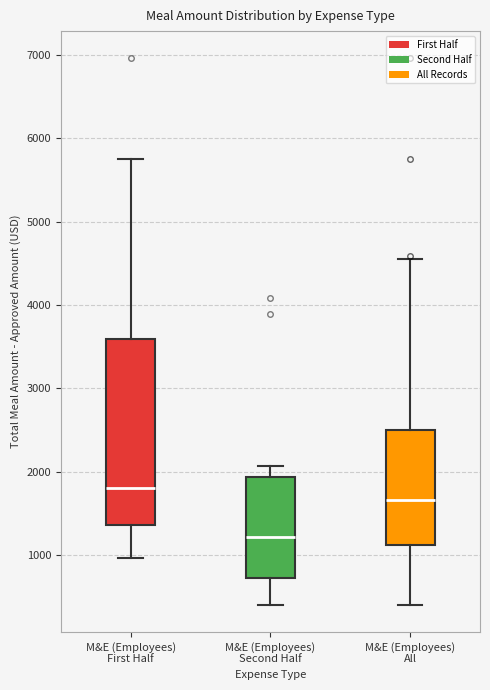

Reading left to right, read every box against the y-axis: the position of its median line, the range the box covers, and the ends of its whiskers. The values are not printed on the chart, so give them approximately, as read against the axis.

M&E (Employees) First Half: median 1800, box 1400 to 3600, whiskers 1000 to 5700
M&E (Employees) Second Half: median 1200, box 700 to 1900, whiskers 400 to 2100
M&E (Employees) All: median 1700, box 1100 to 2500, whiskers 400 to 4600